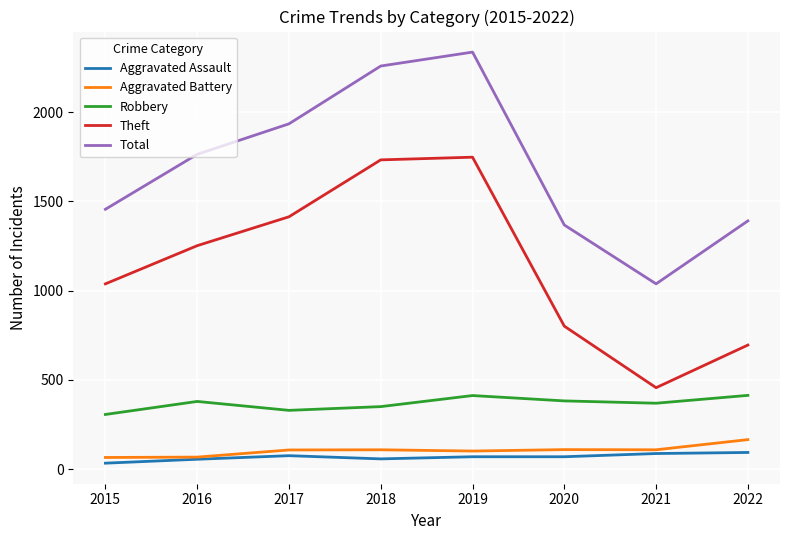

How many lines are shown in the chart?

5